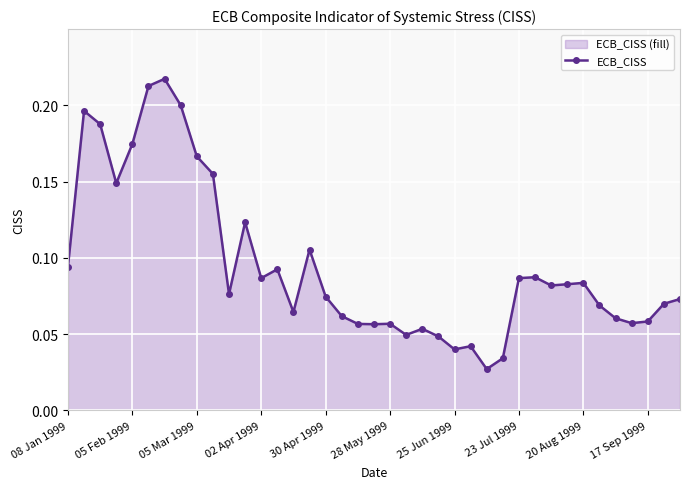

How many interior local peaks (higher than both neighbors) does the data have?

10